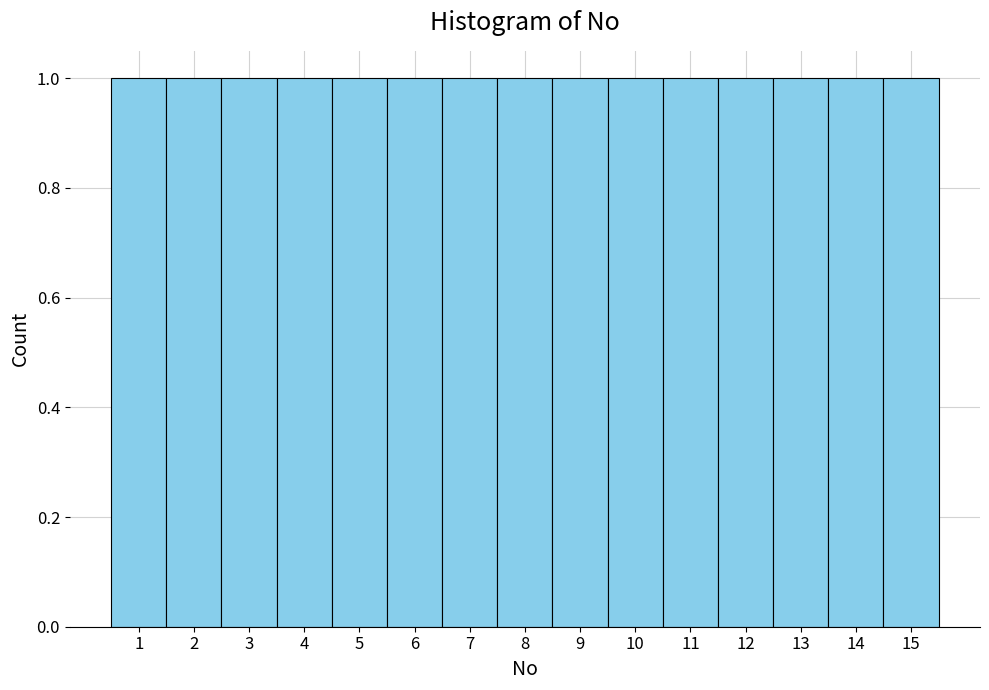

How tall is the bar that spans 10.5 to 11.5 on the x-axis? The values are not printed on the chart, so give them approximately, as read against the axis.

1